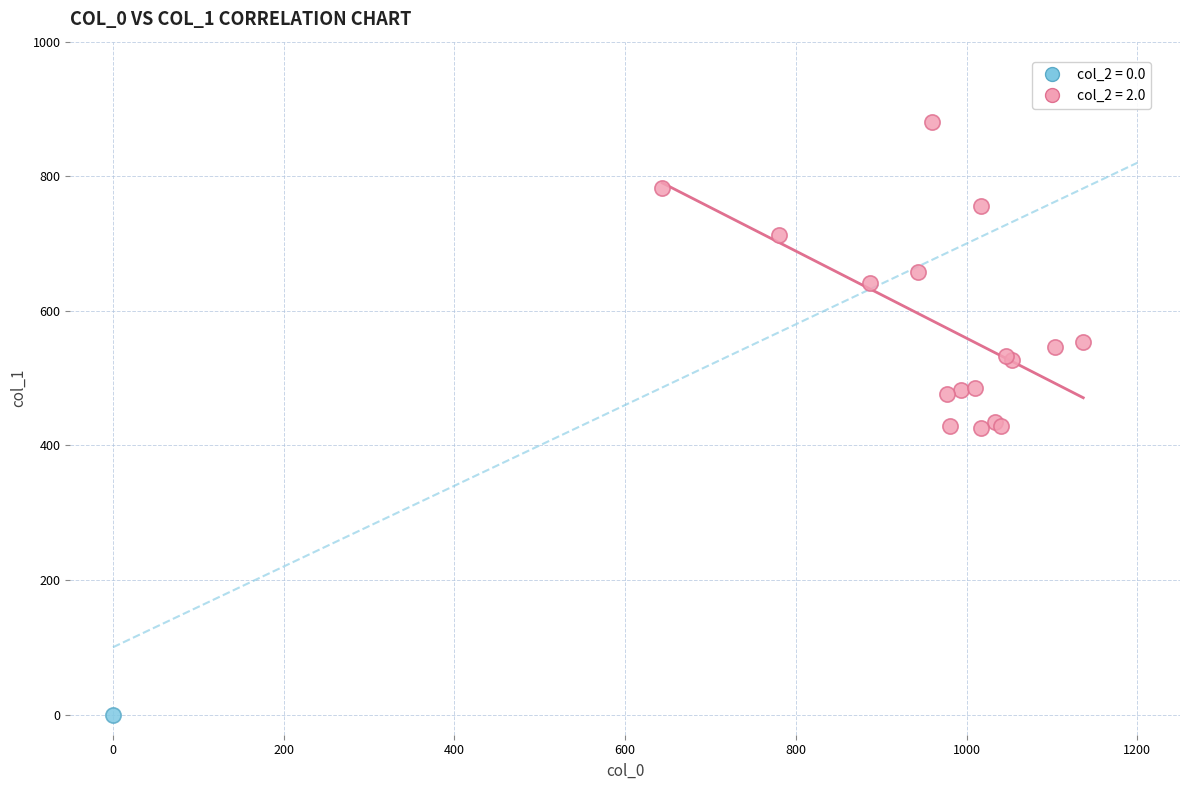

What are all the series names shown in the legend?

col_2 = 0.0, col_2 = 2.0